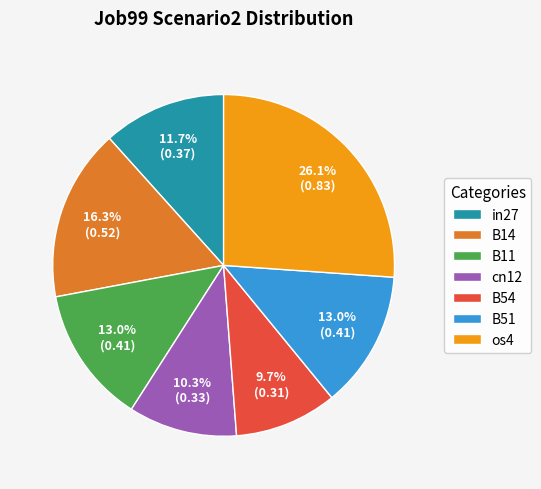

Combined, do B54 and B11 account for over 50%?

No